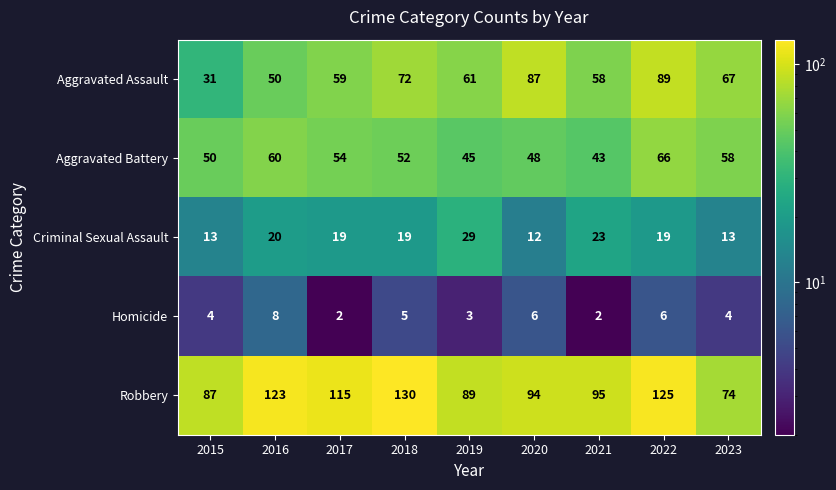

Between 2016 and 2017, which series saw the biggest shift?

Aggravated Assault